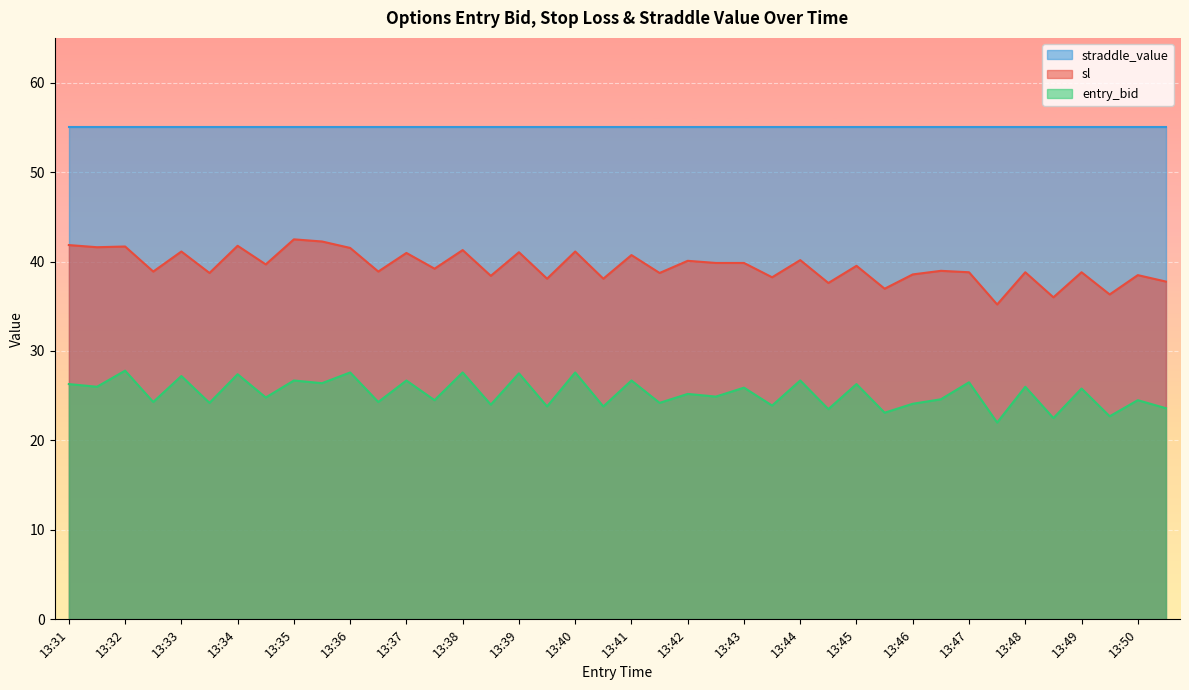

At which category is the sum across all series the highest?

13:32